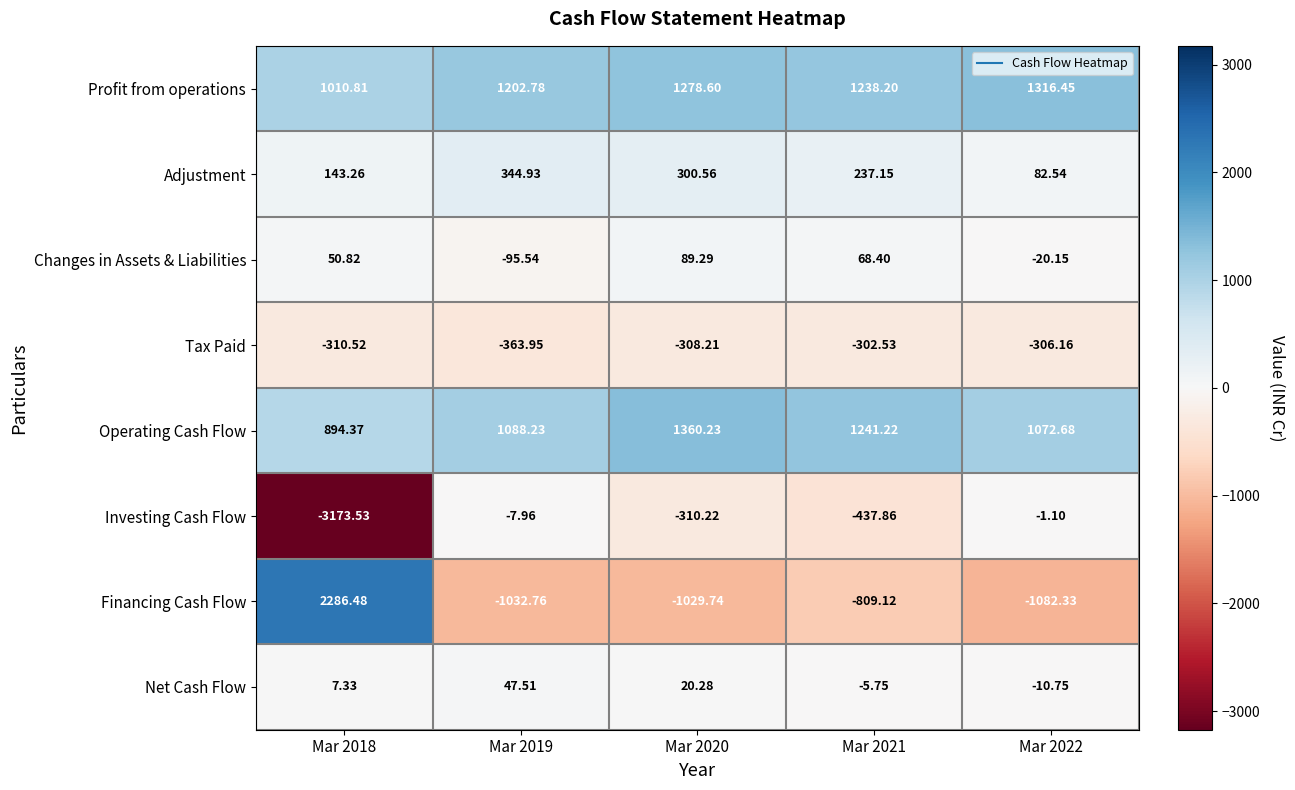

Which series has the largest total across all categories?

Profit from operations